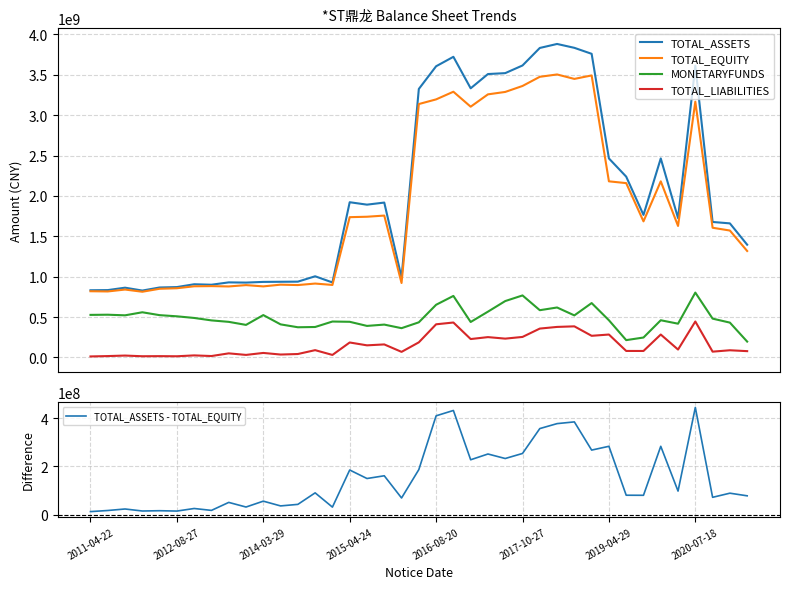

What position from the left is 19?

20